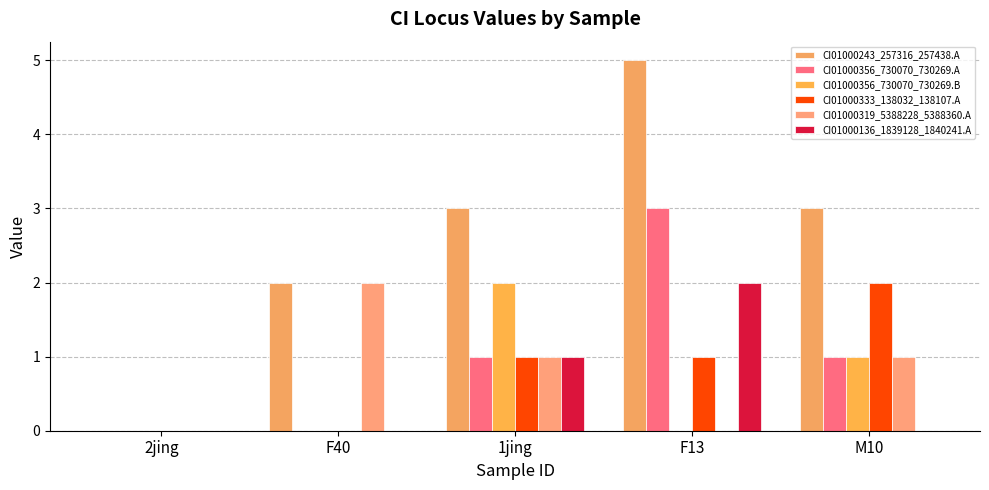

Between 2jing and F40, which series saw the biggest shift?

CI01000243_257316_257438.A